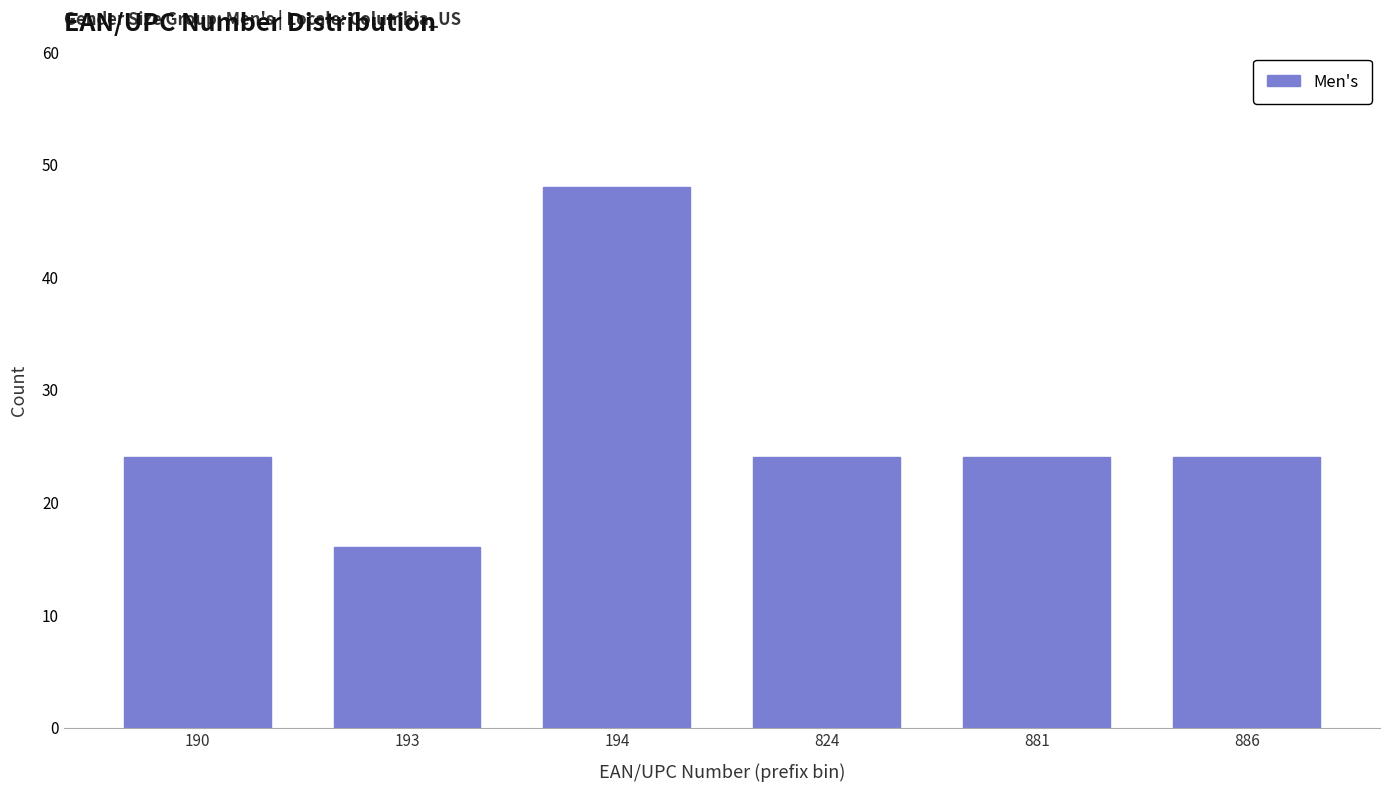

Reading left to right, transcribe all the data shown in this chart.

24	16	48	24	24	24